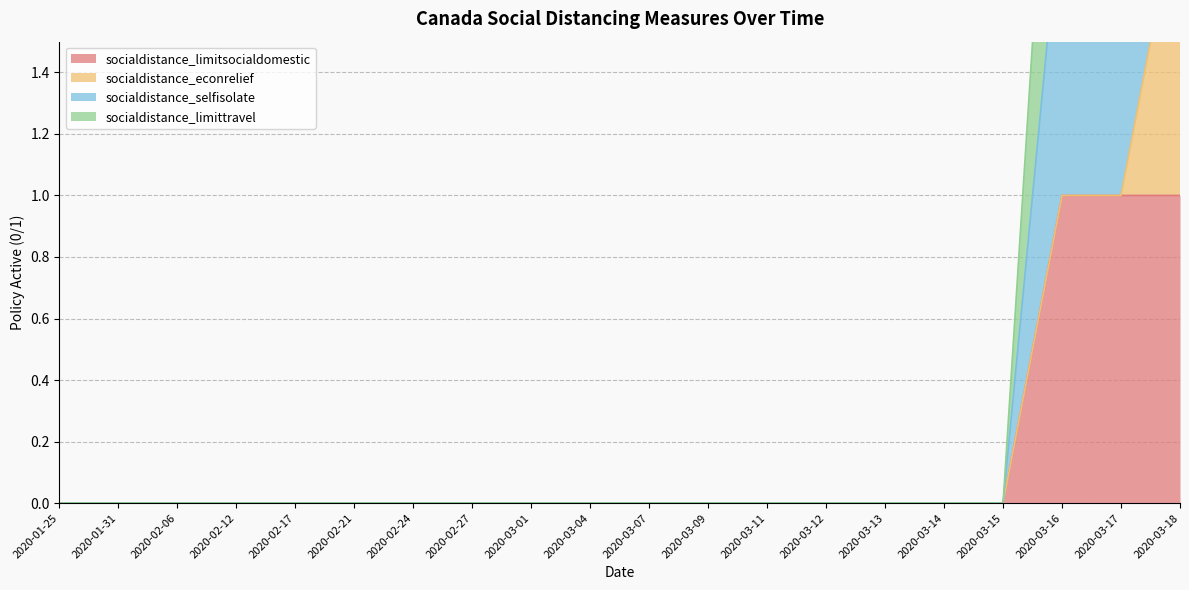

At how many categories does at least one series exceed 0?

3